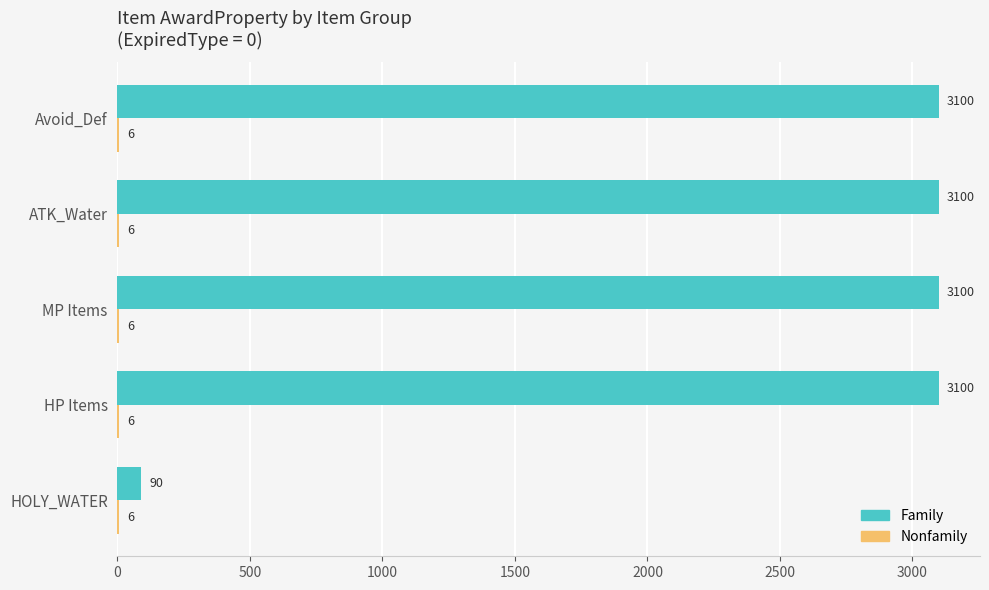

What is the average value of the Family series?

2498